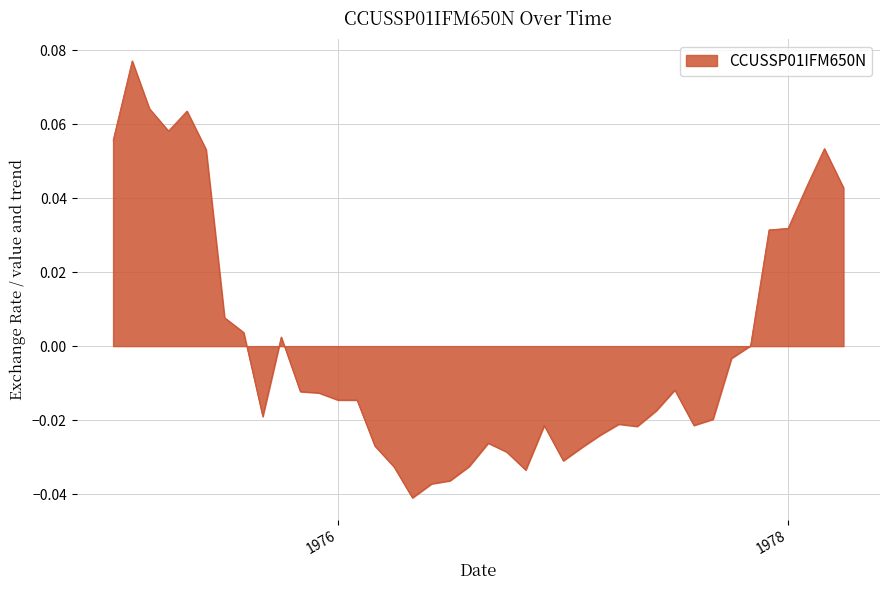

How many lines are shown in the chart?

1